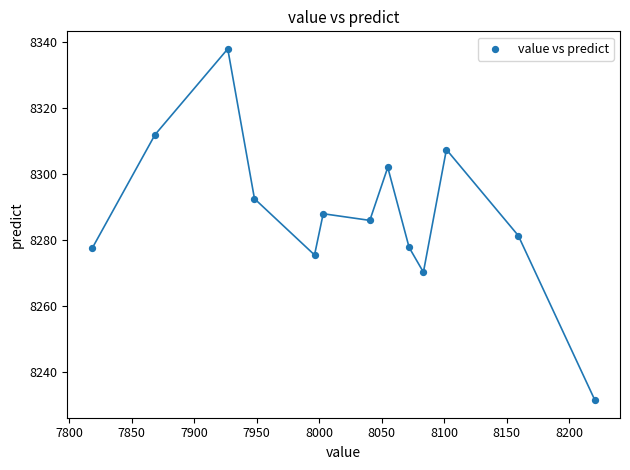

What is the range of X values (max minus min)?

401.9